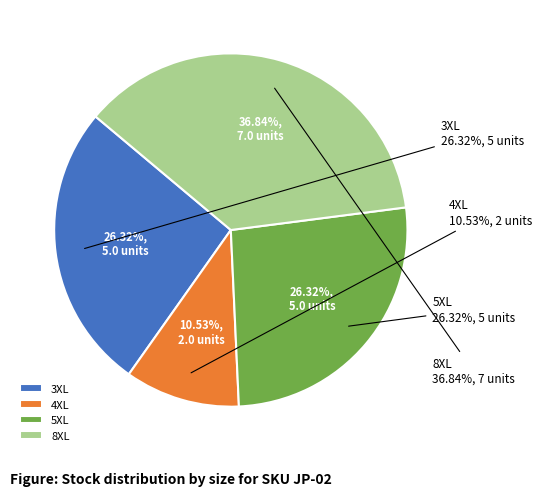

To the nearest percent, what portion does 4XL represent?

11%